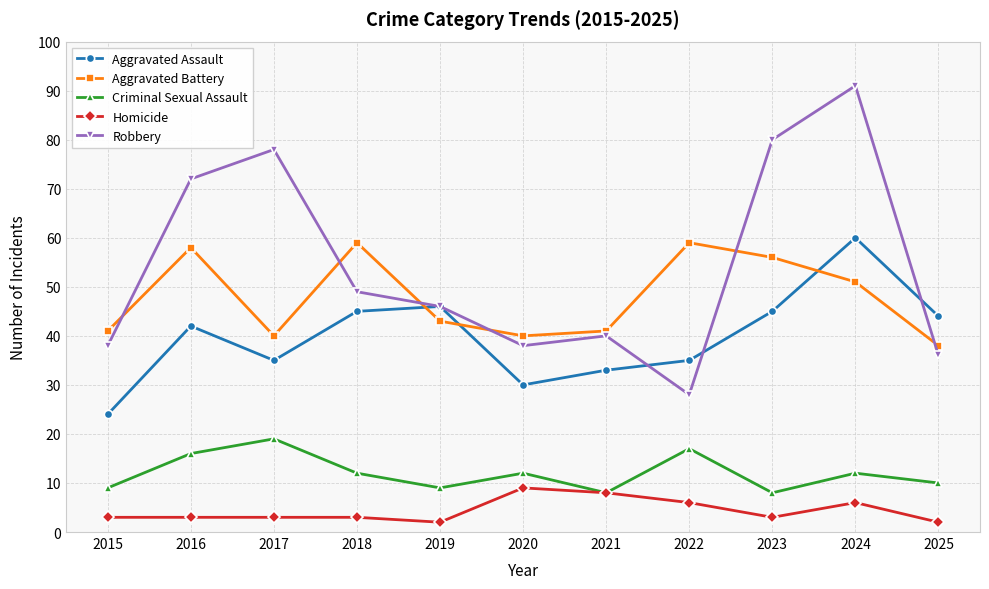

Rank the series by their maximum value, from lowest to highest.

Homicide, Criminal Sexual Assault, Aggravated Battery, Aggravated Assault, Robbery